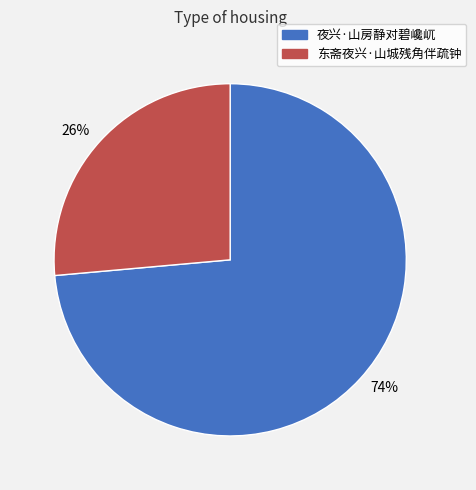

Approximately how many times larger is the value at 夜兴·山房静对碧巉屼 compared to 东斋夜兴·山城残角伴疏钟?

2.8